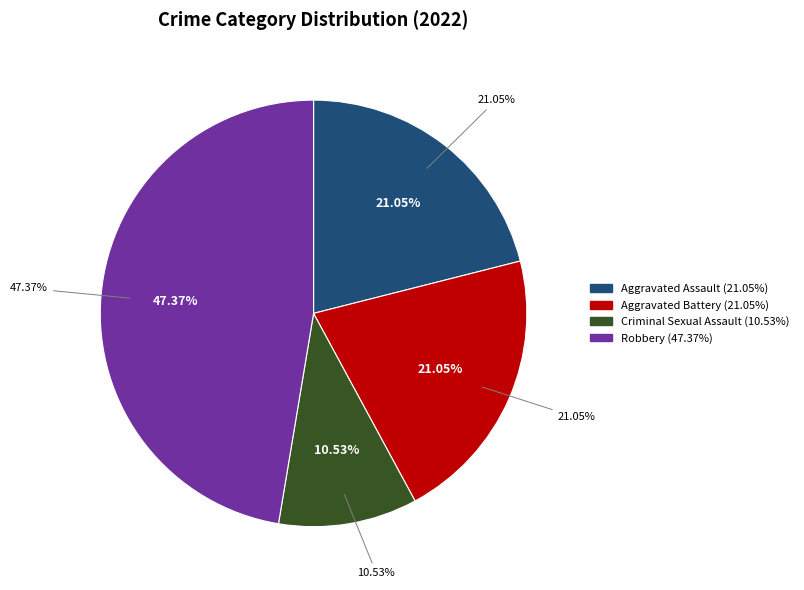

What percentage is the Aggravated Assault slice, to the nearest percent?

21%